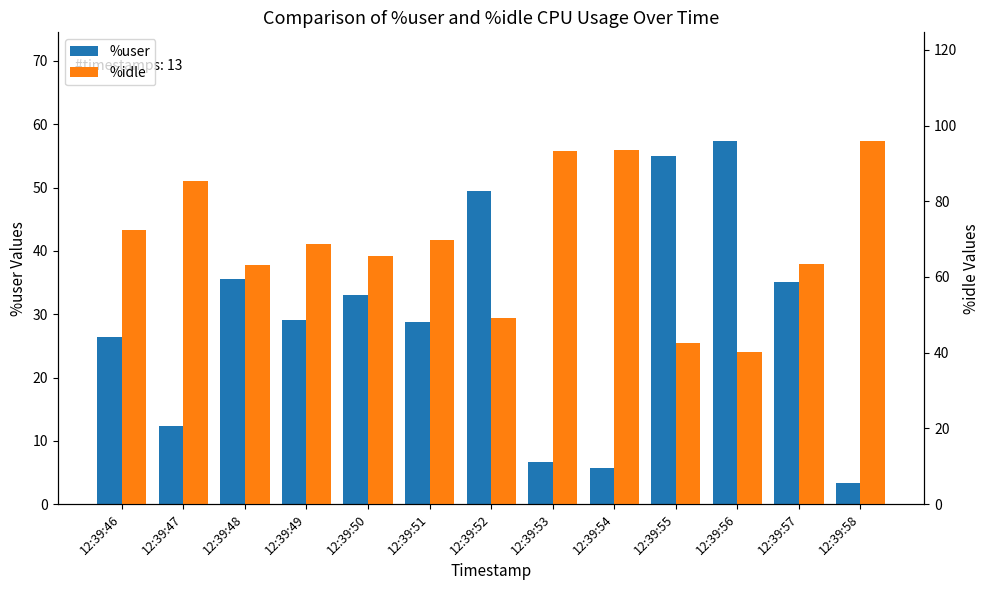

How many values in the %idle series are below 68?

6